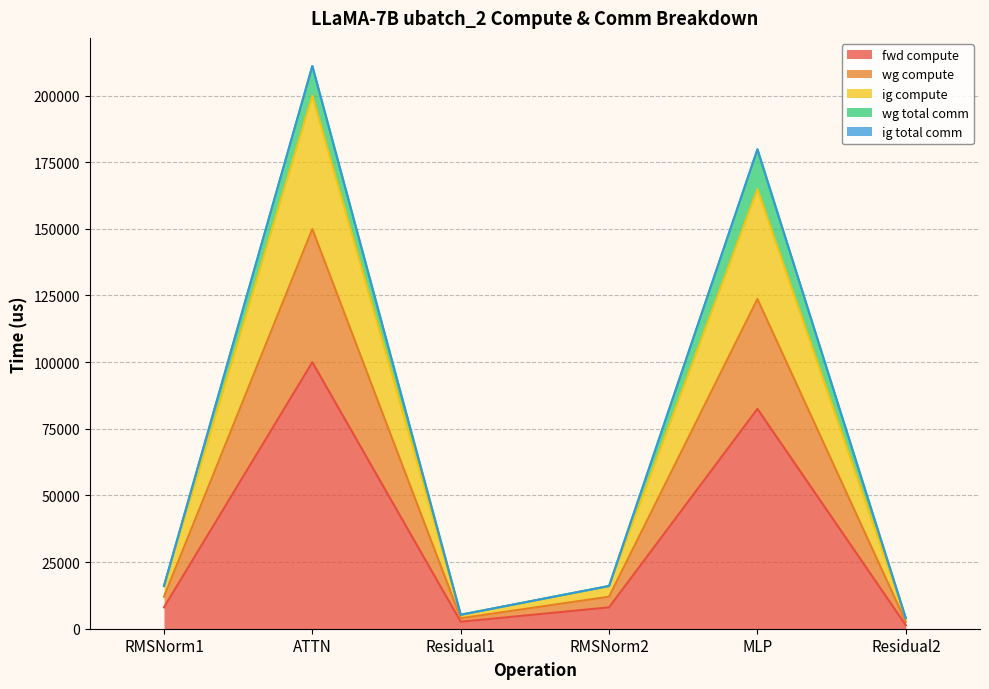

Does the chart have visible grid lines?

Yes